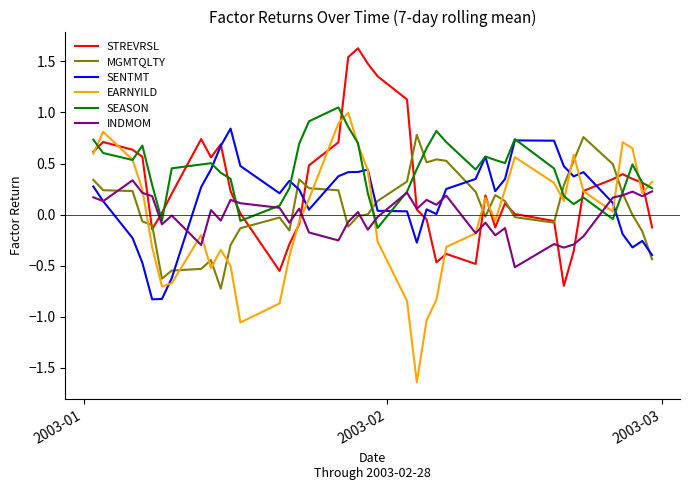

Which series has the widest spread of values?

EARNYILD